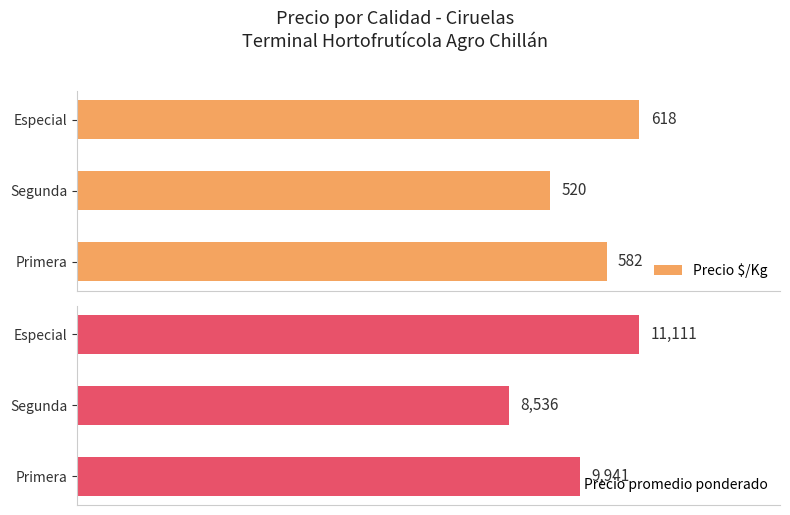

How many groups of bars are there?

3